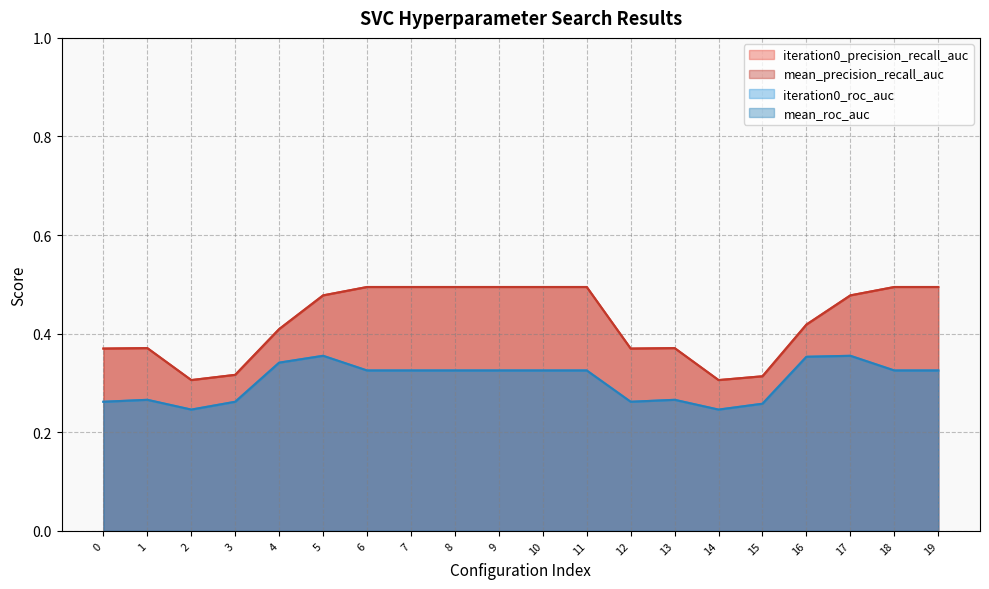

The value of mean_roc_auc at 18 is 0.2. True or false?

False